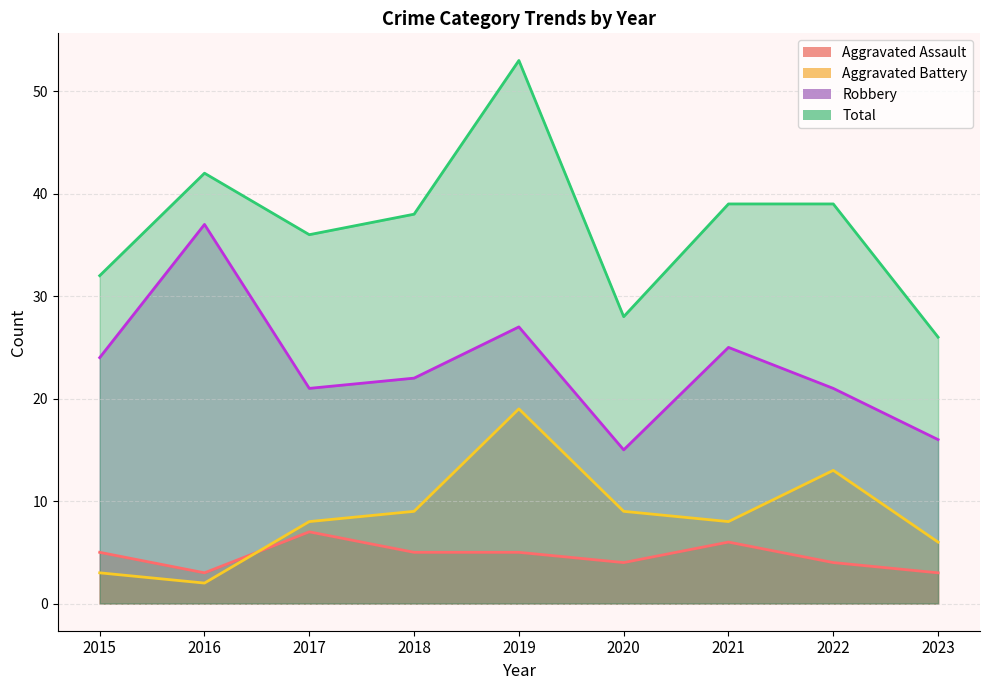

True or false: Aggravated Assault has more than 1 points higher than both neighbors.

True